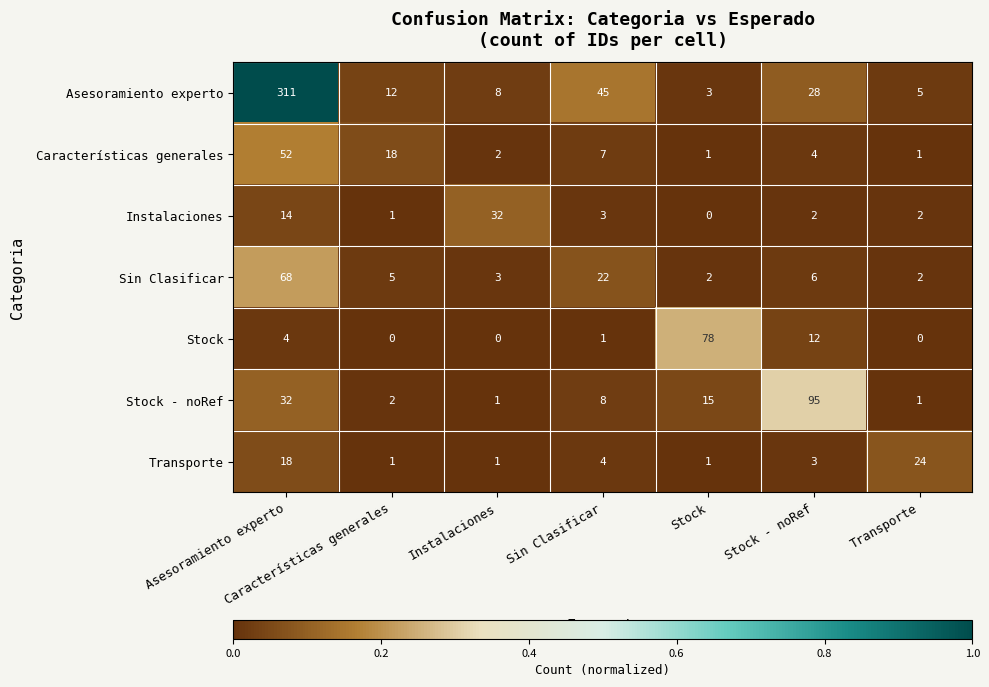

How many categories are shown in the chart?

7